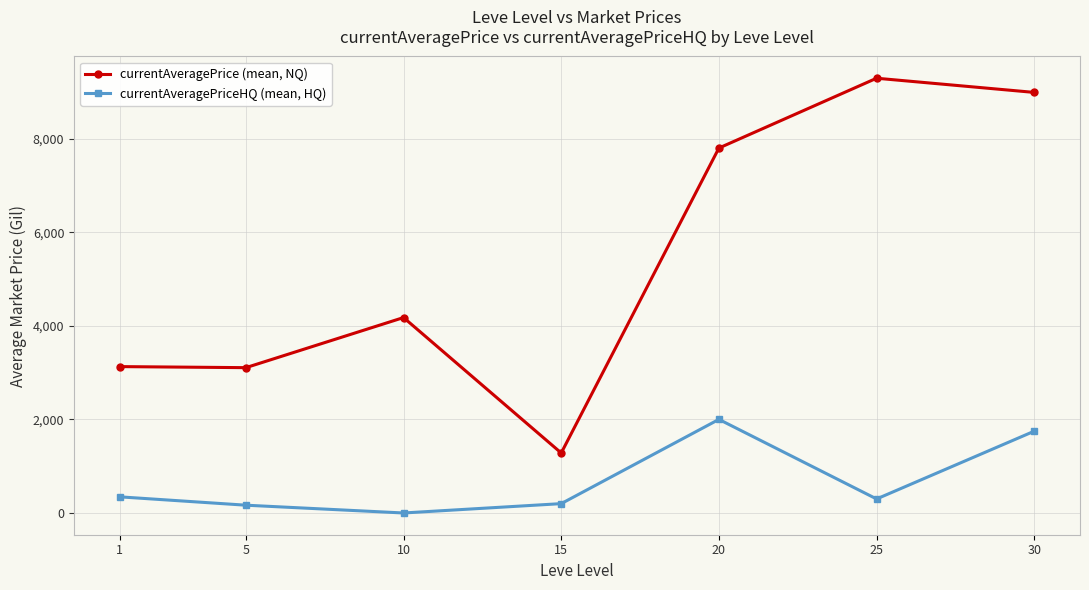

Which series has the largest total across all categories?

currentAveragePrice (mean, NQ)